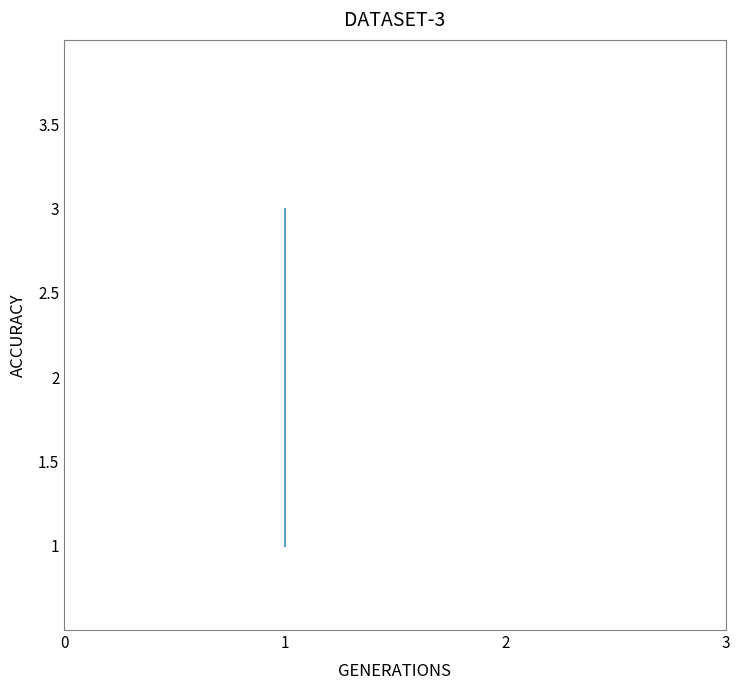

What is the difference between the maximum and minimum values?

2